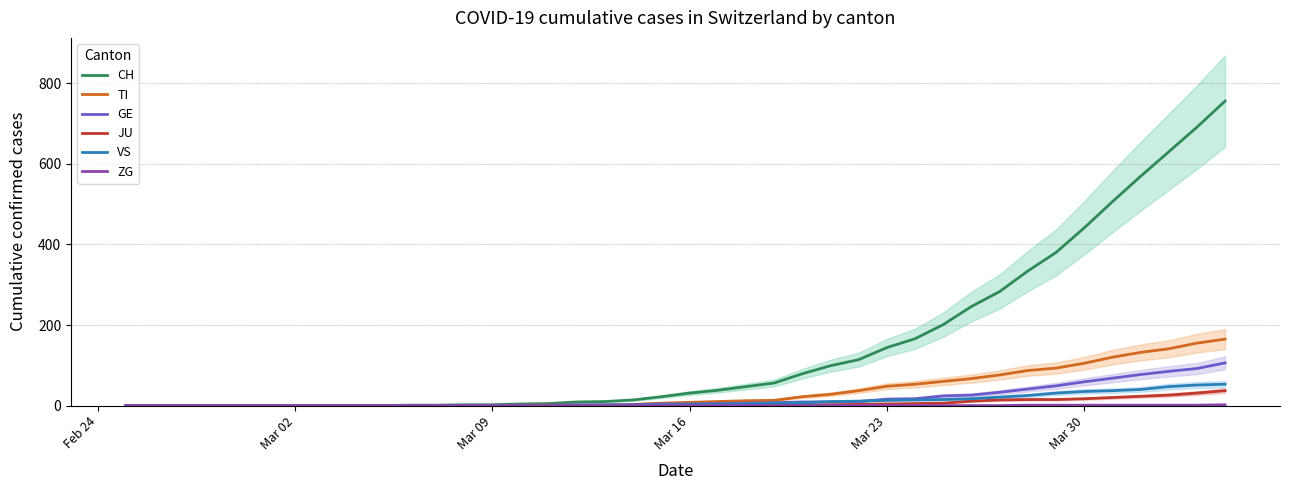

What is the sum of all CH values?

5881